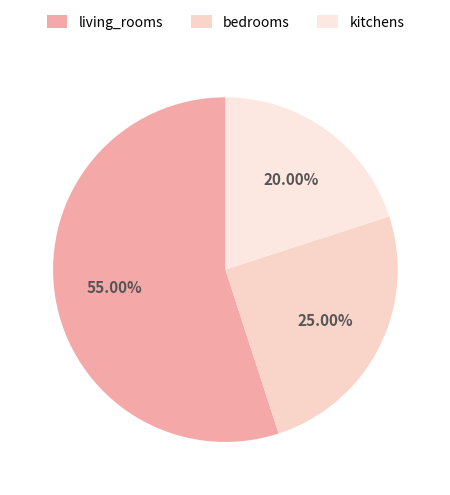

What is the ratio of the value at kitchens to the value at bedrooms?

0.8